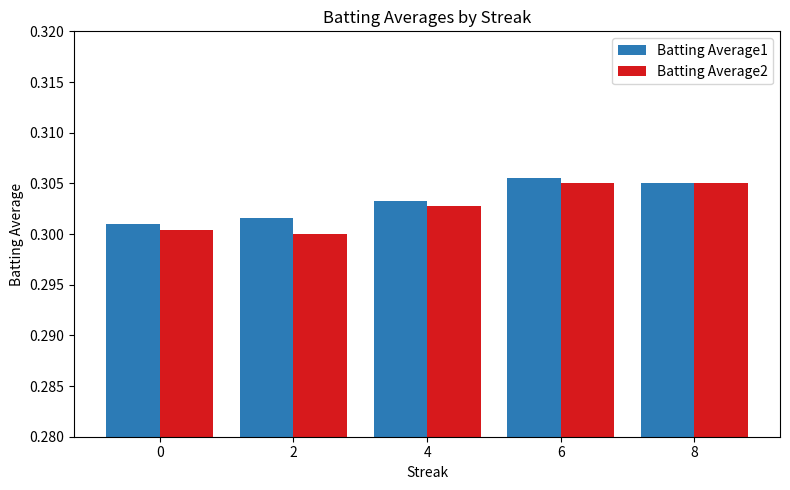

Rank the series by their maximum value, from highest to lowest.

Batting Average1, Batting Average2